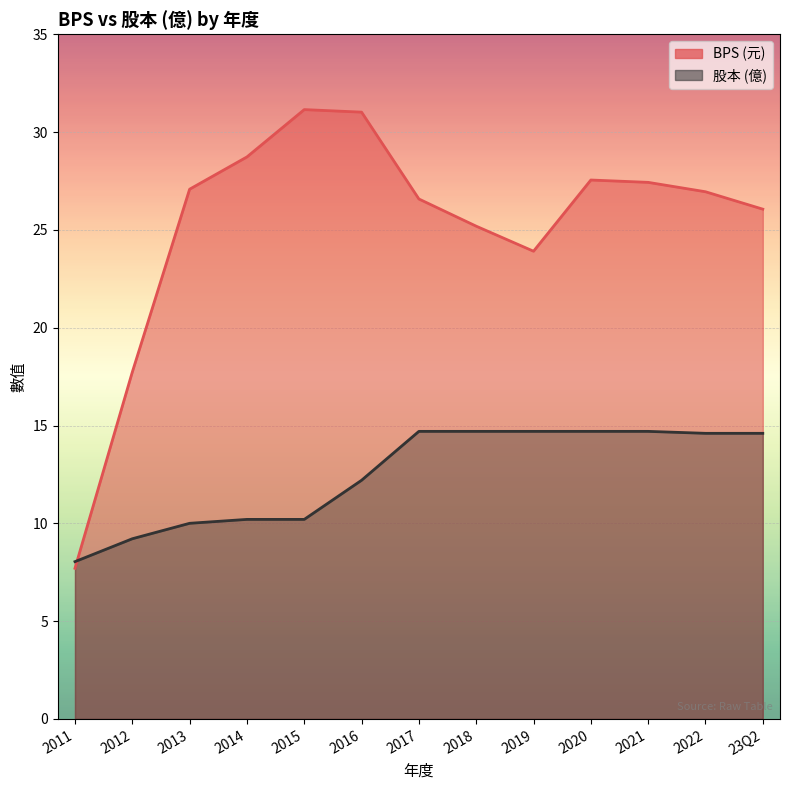

The value of BPS at 2017 is 12.0. True or false?

False